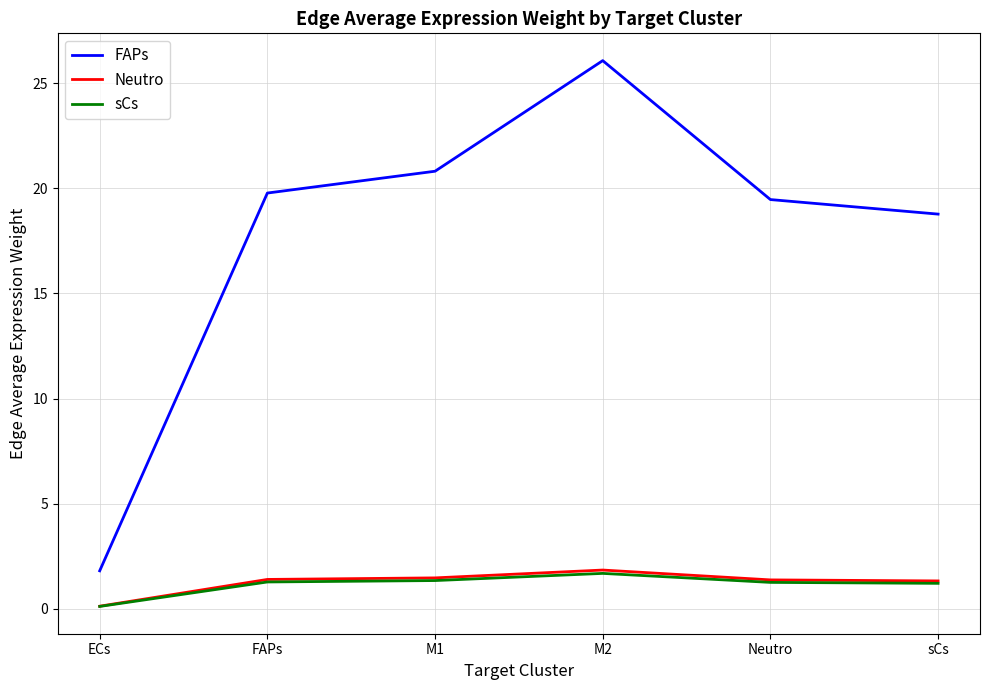

The Neutro series shows 1.4 at FAPs. True or false?

True